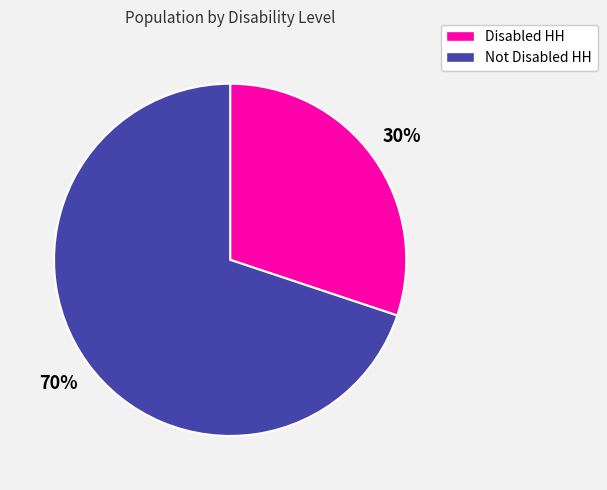

To the nearest percent, what is the average slice percentage?

50%